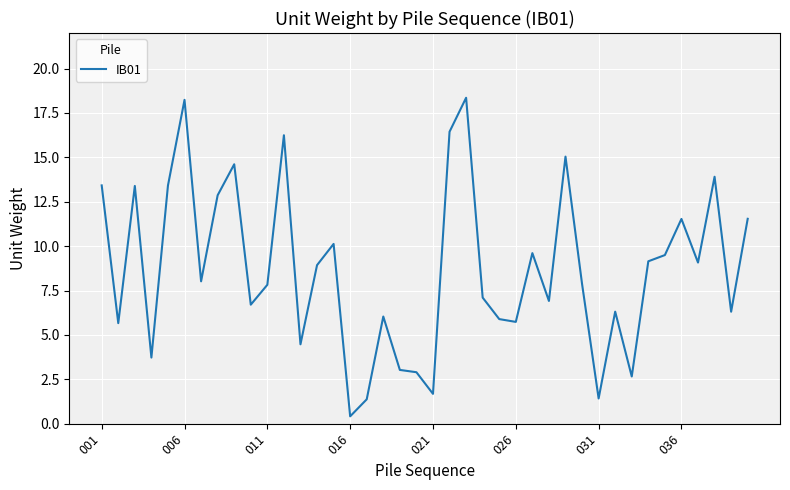

What is the greatest value displayed?

18.4